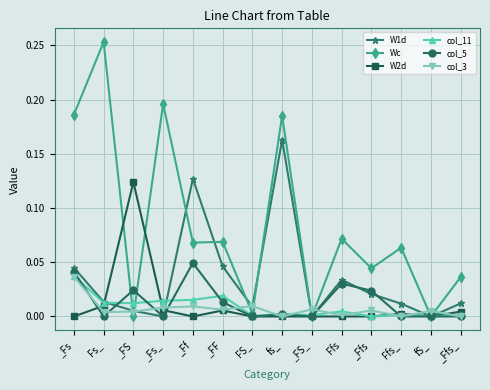

What are all the series names shown in the legend?

W1d, Wc, W2d, col_11, col_5, col_3